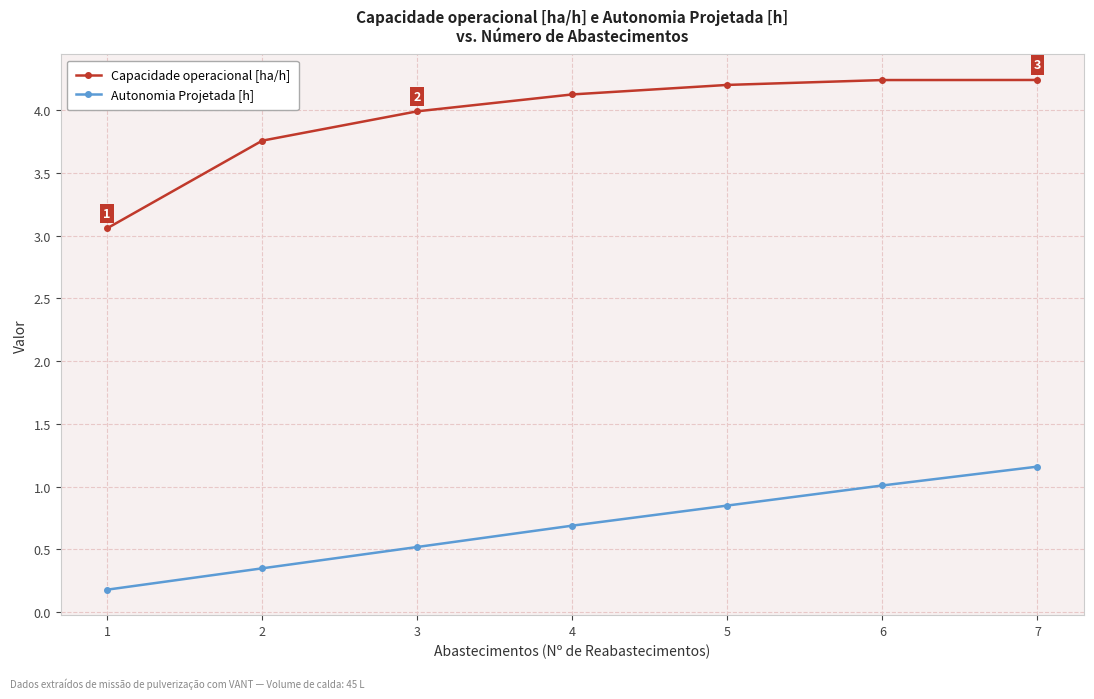

At which label is Autonomia Projetada [h] closest to 0?

1